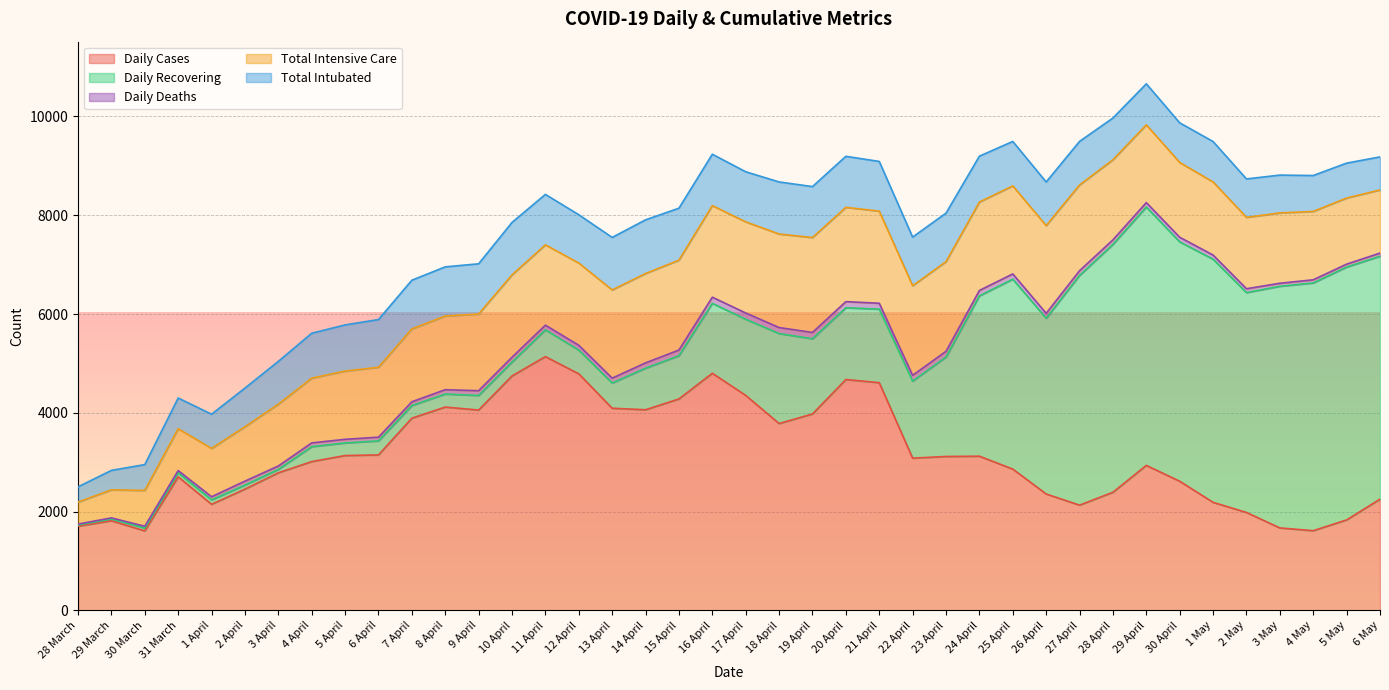

What is the difference between the highest and lowest values at 15 April?

4166